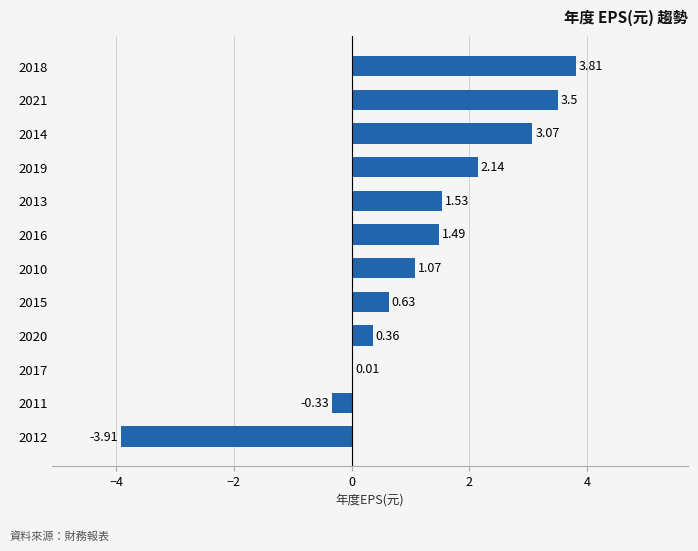

What is the change in value from 2010 to 2014?

+2.0